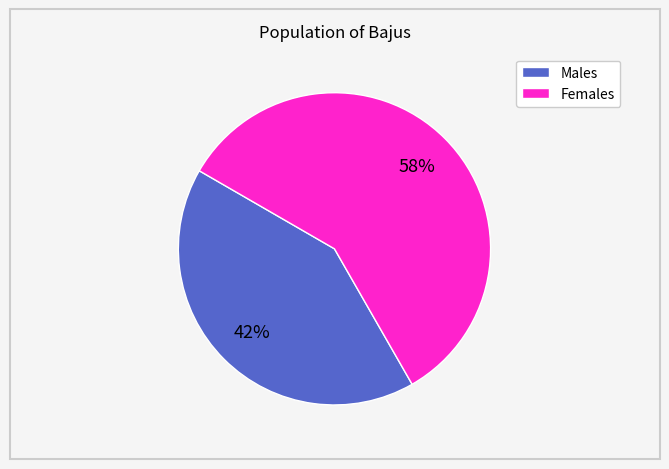

To the nearest percent, what is the average slice percentage?

50%